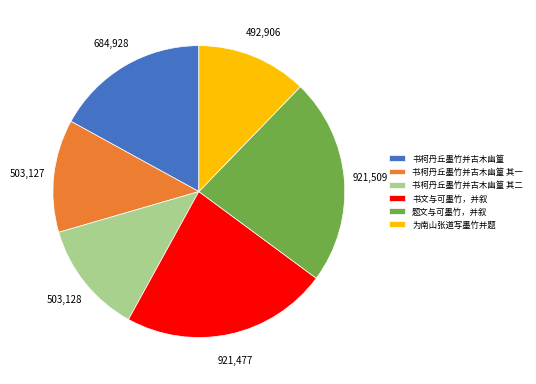

Do 书文与可墨竹，并叙 and 书柯丹丘墨竹并古木幽篁 together represent more than half of the pie?

No